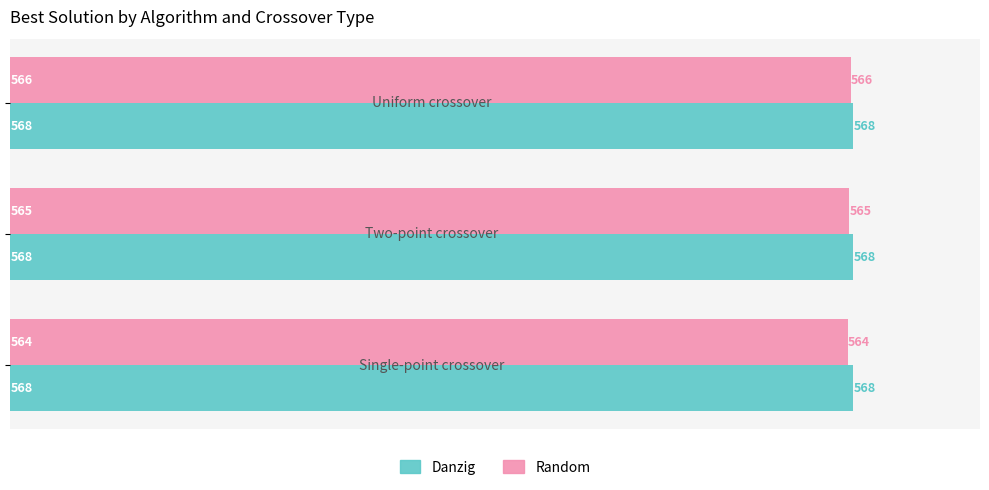

What is the greatest value displayed?

568